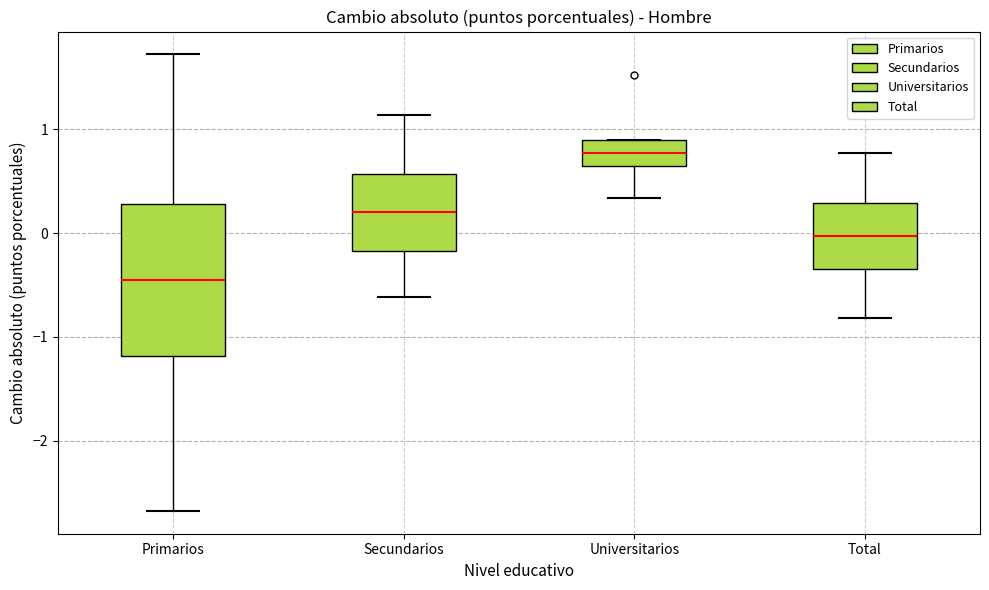

Which box is the tallest, from its lower edge to its upper edge?

Primarios